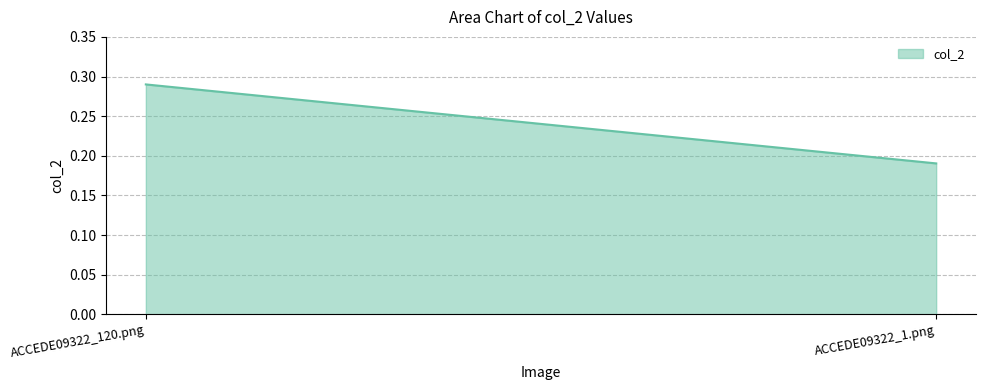

What is the value of the 2nd point from the left?

0.2